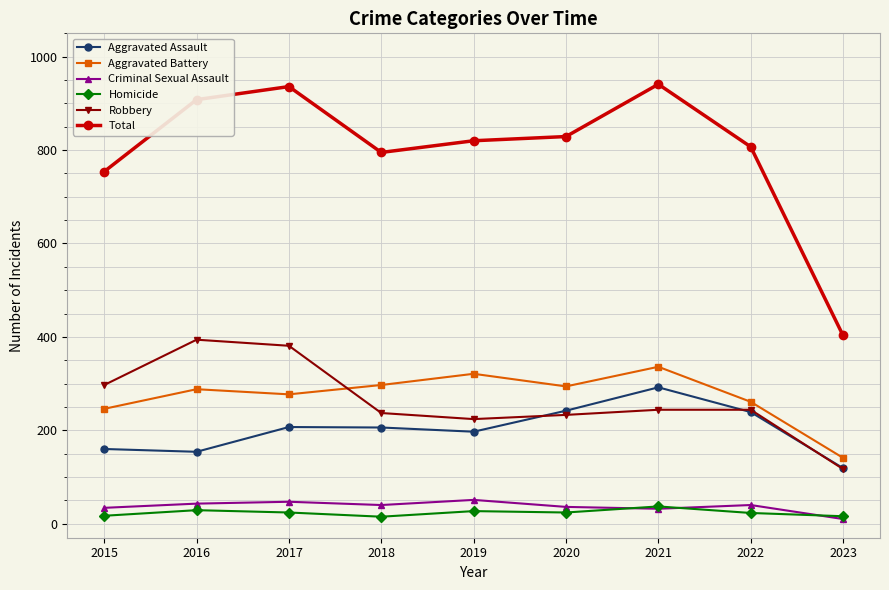

What is the greatest value displayed?

941